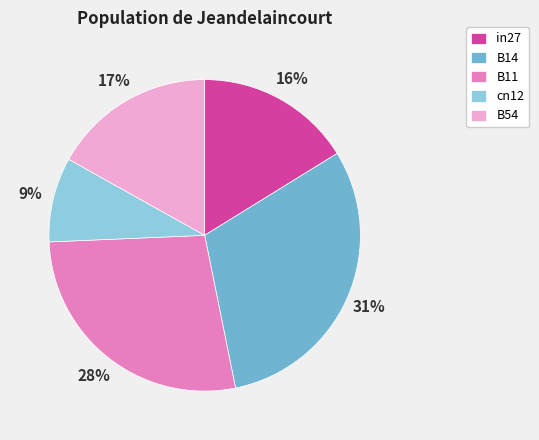

Is there a majority slice in this chart?

No